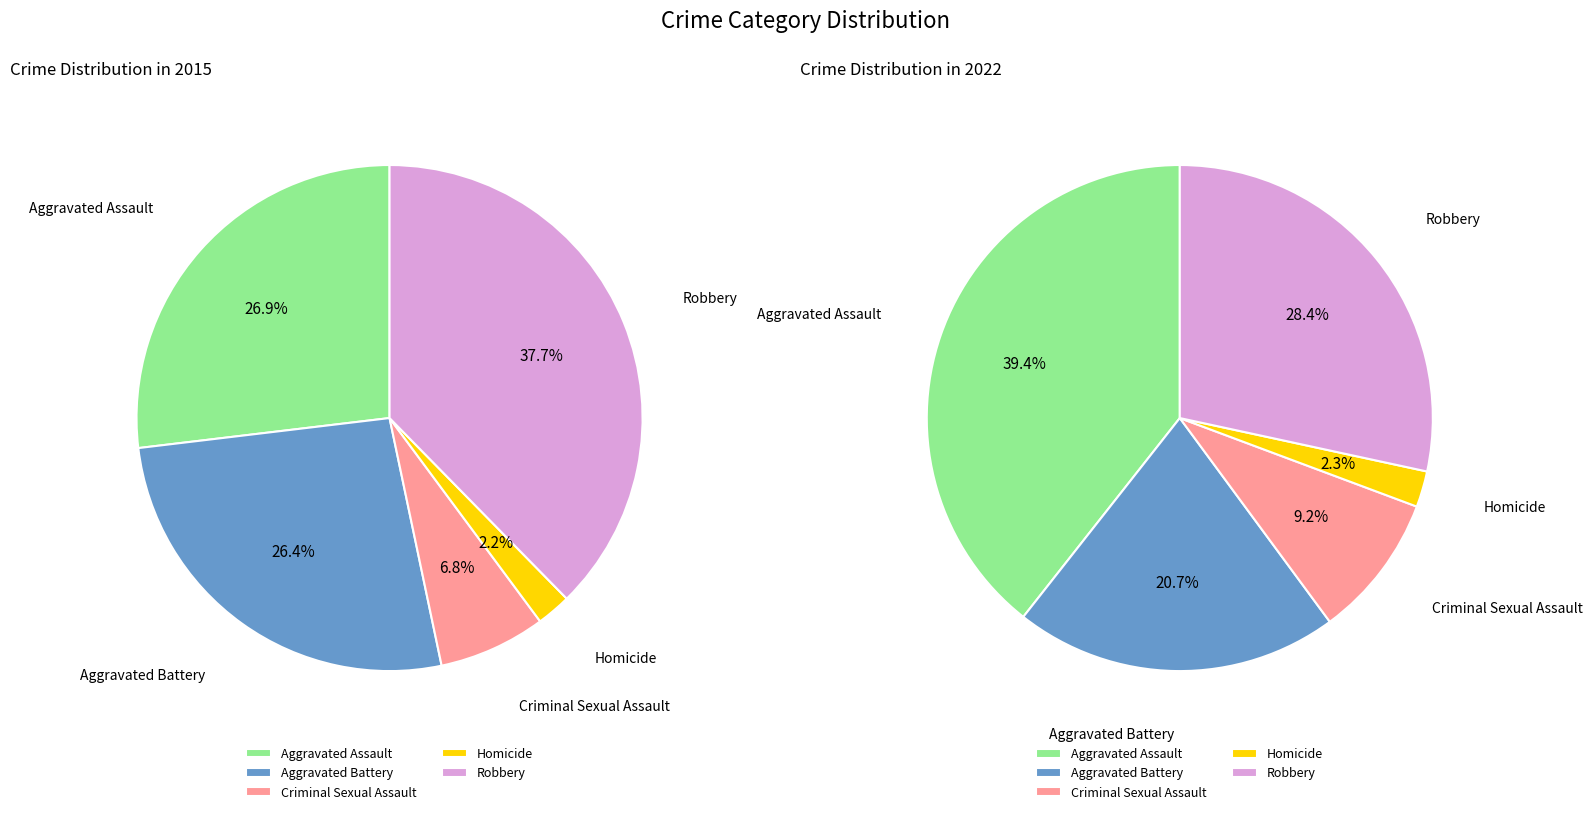

What is the total percentage of Aggravated Battery and Criminal Sexual Assault?

33.3%